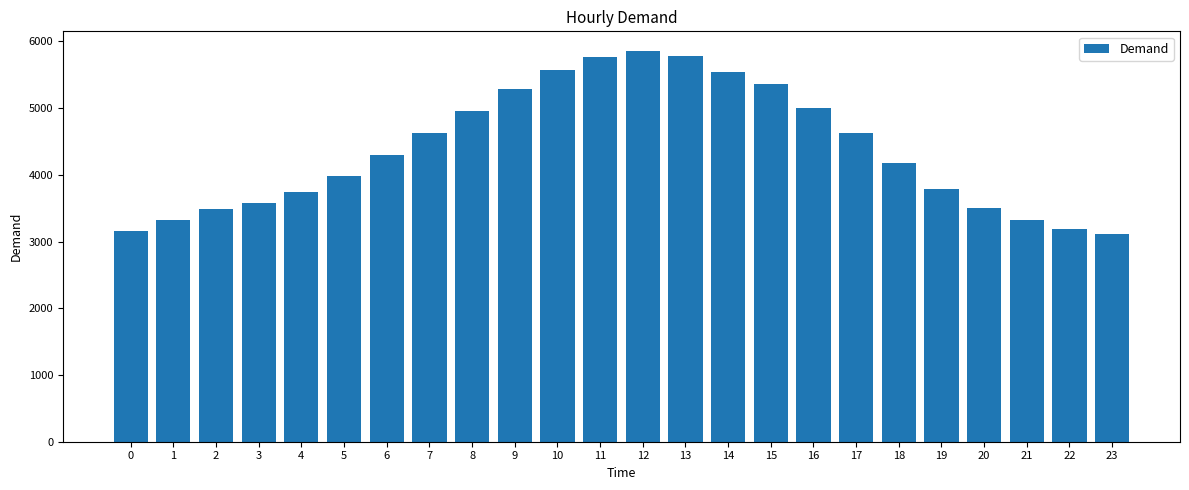

What is the value of the 23rd bar from the left?

3187